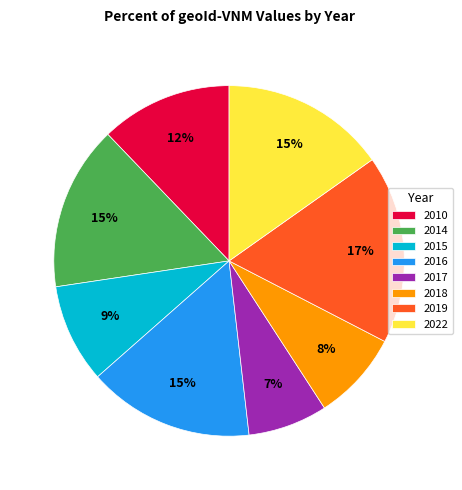

What percentage is the 2010 slice, to the nearest percent?

12%